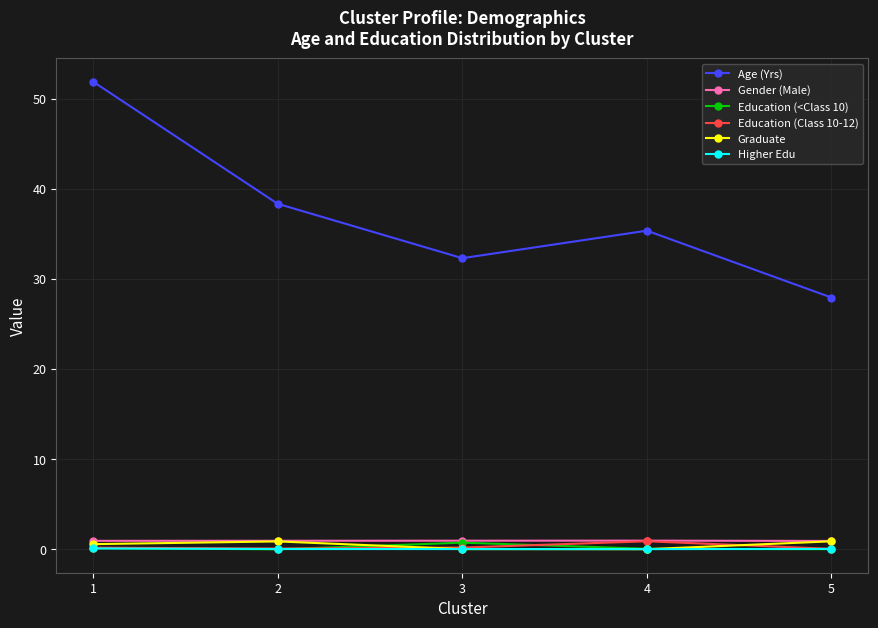

True or false: Gender (Male) and Age (Yrs) cross at least once.

False